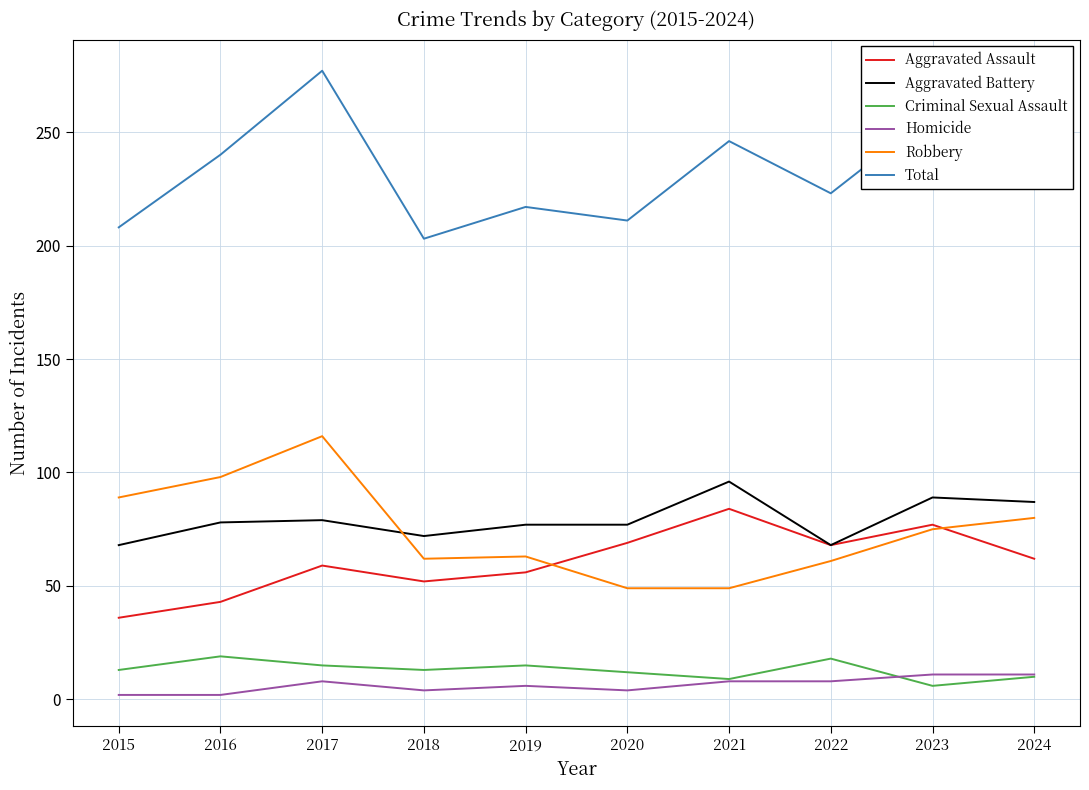

Does the chart display data point markers on the line(s)?

No